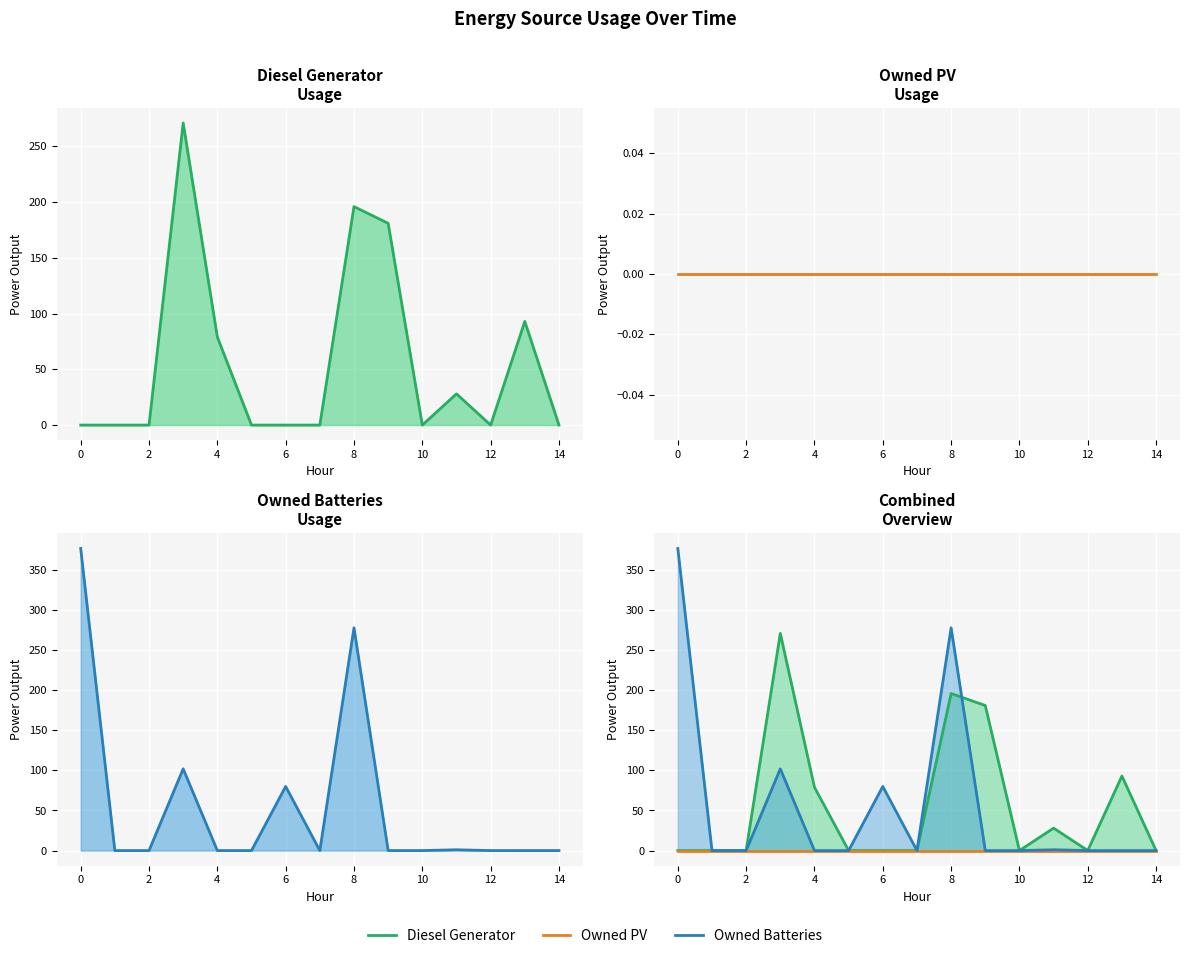

How many times do Diesel Generator and Owned Batteries cross each other?

1